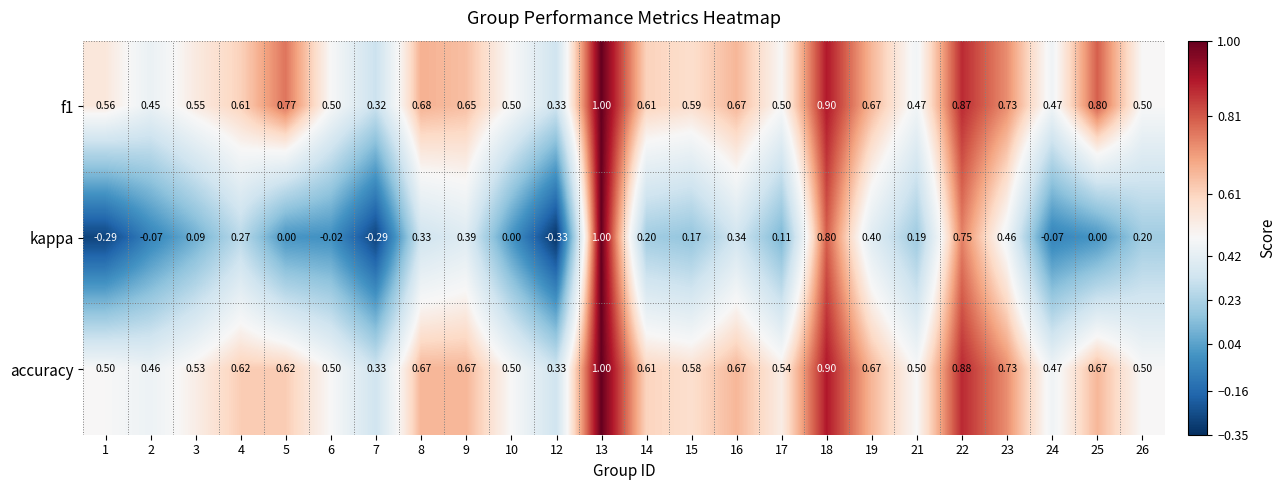

How many data points does each series have?

24